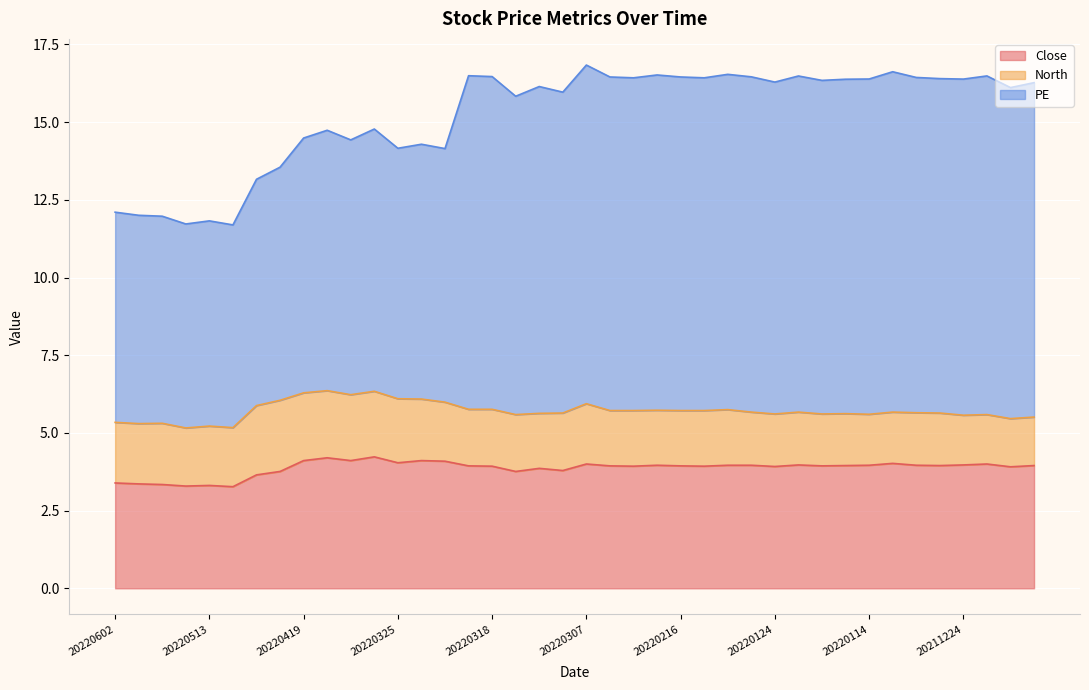

What is the maximum value shown in the chart?

16.8